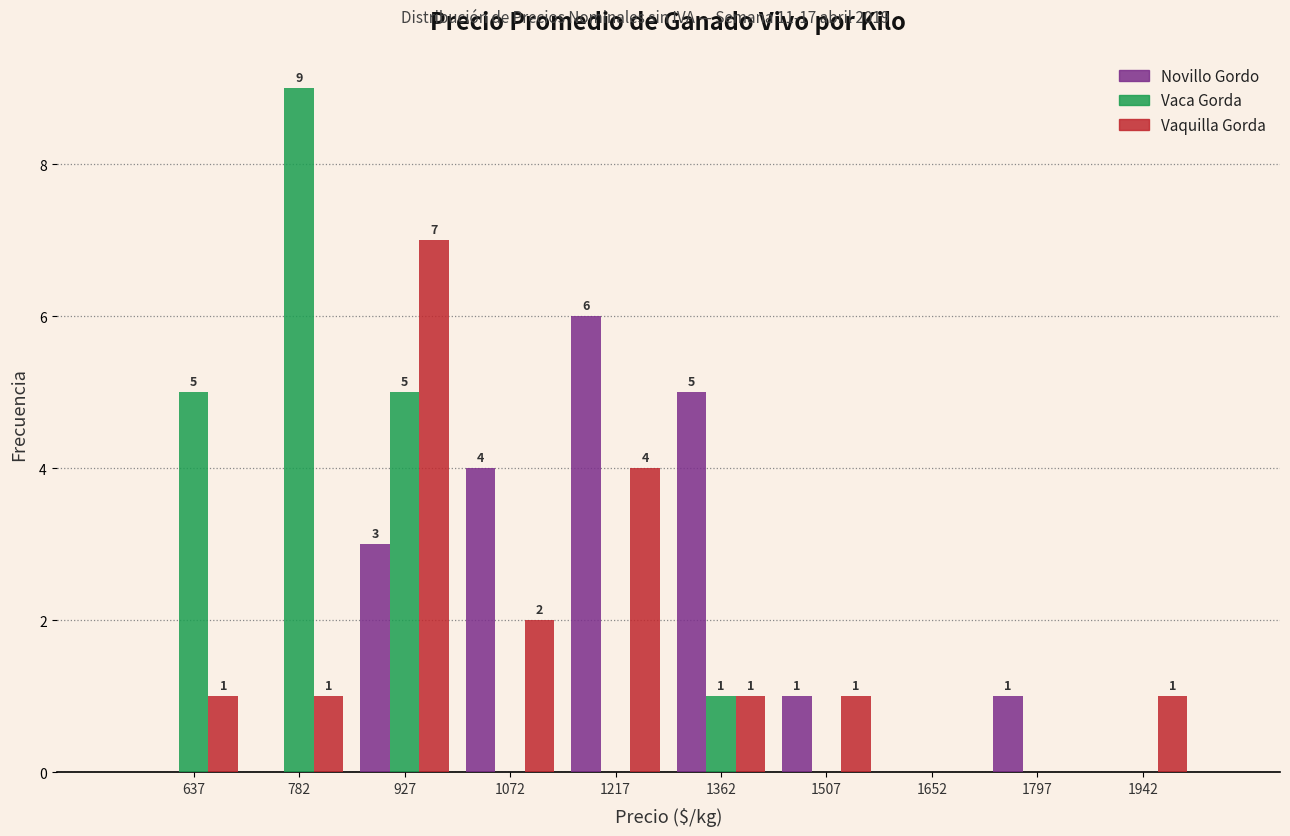

In the Novillo Gordo series, which range on the x-axis has the tallest bar?

1140 to 1280